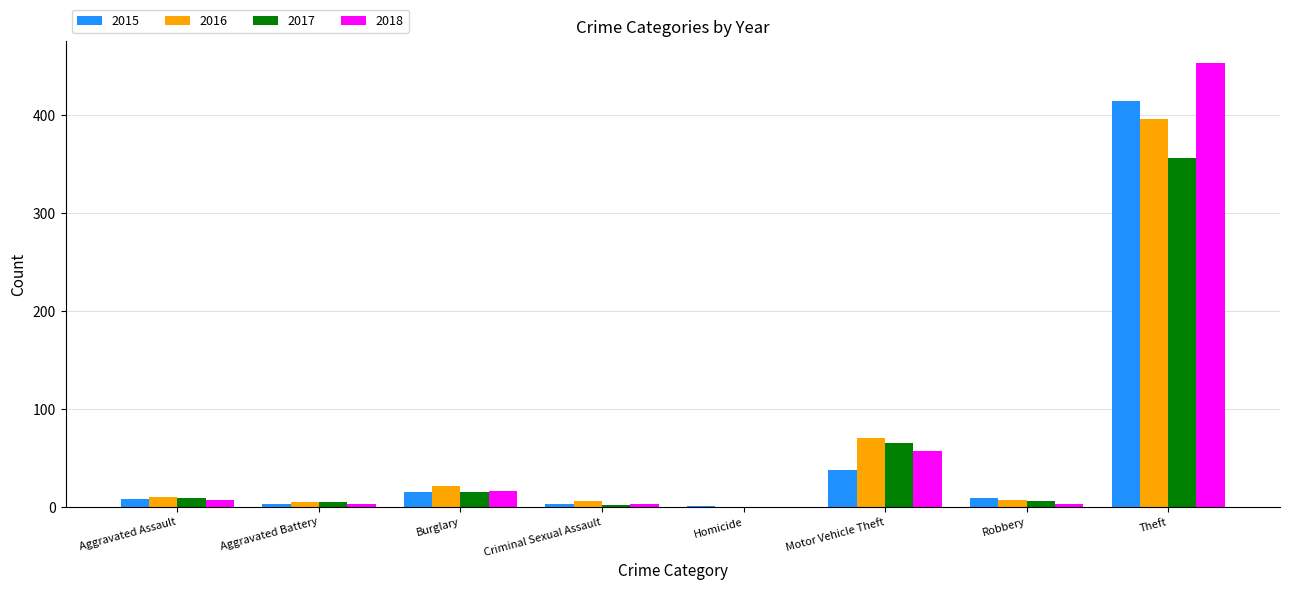

What is the highest value of the 2015 series?

414